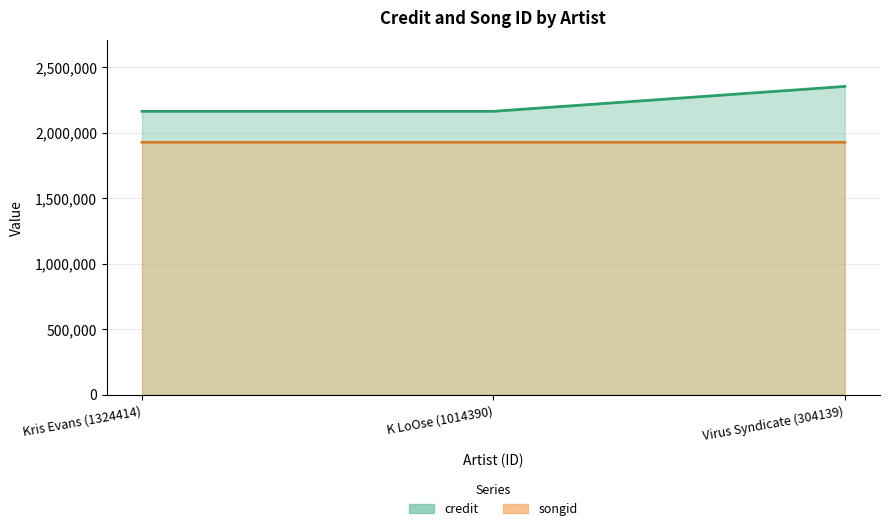

The songid series shows 1927688 at K LoOse (1014390). True or false?

True